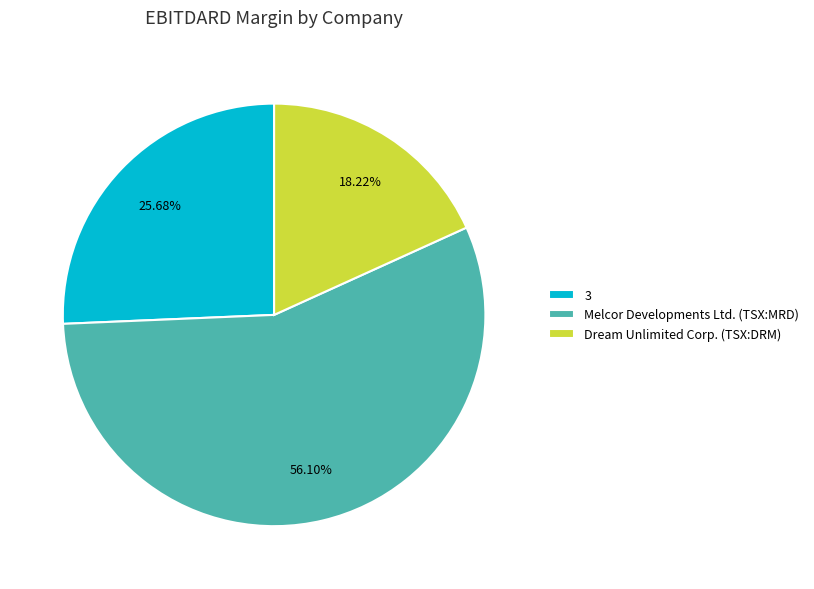

Is it true that 3 is 11% of the pie?

False